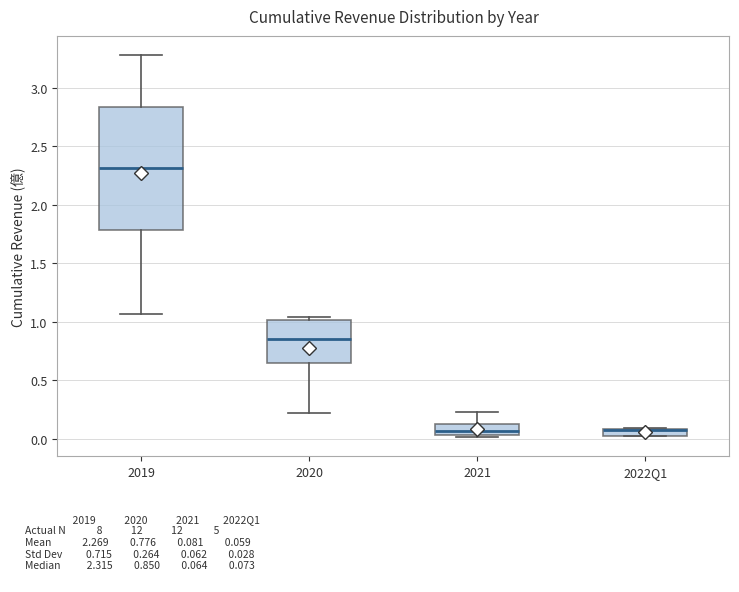

Where is the lower edge of the box for 2022Q1 on the y-axis? The values are not printed on the chart, so give them approximately, as read against the axis.

0.05